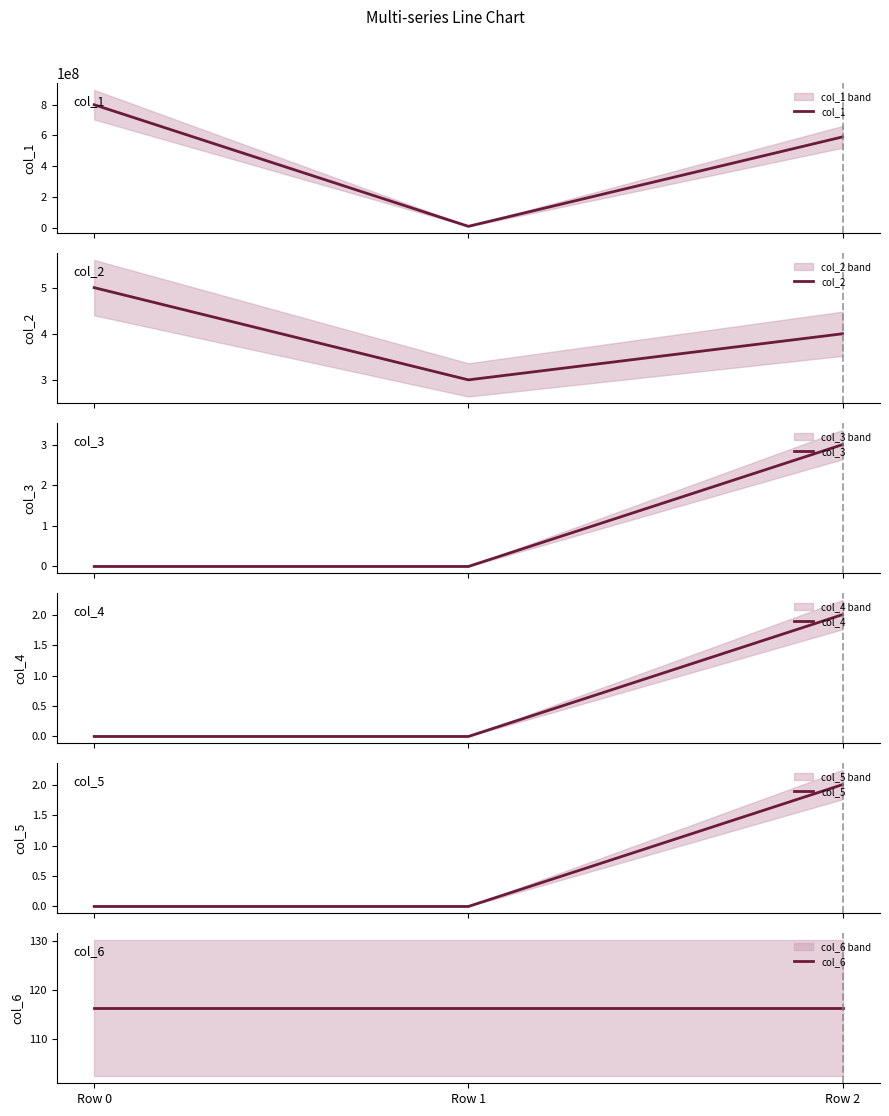

The value of col_5 at Row 0 is 1.4. True or false?

False